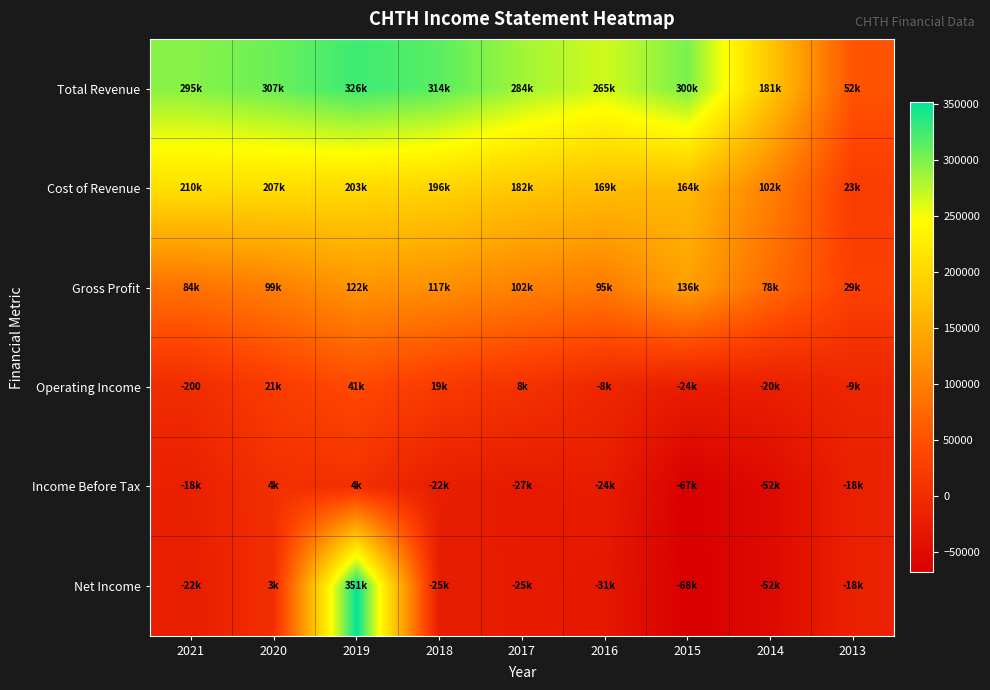

What is the sum of all Cost of Revenue values?

1460200